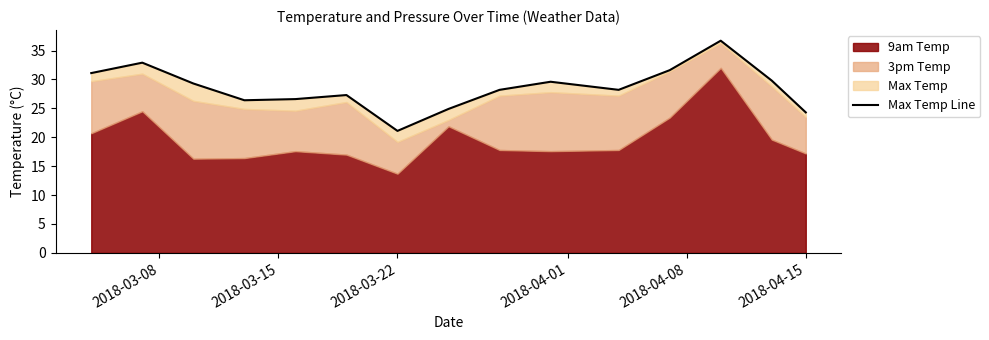

How many lines are shown in the chart?

1